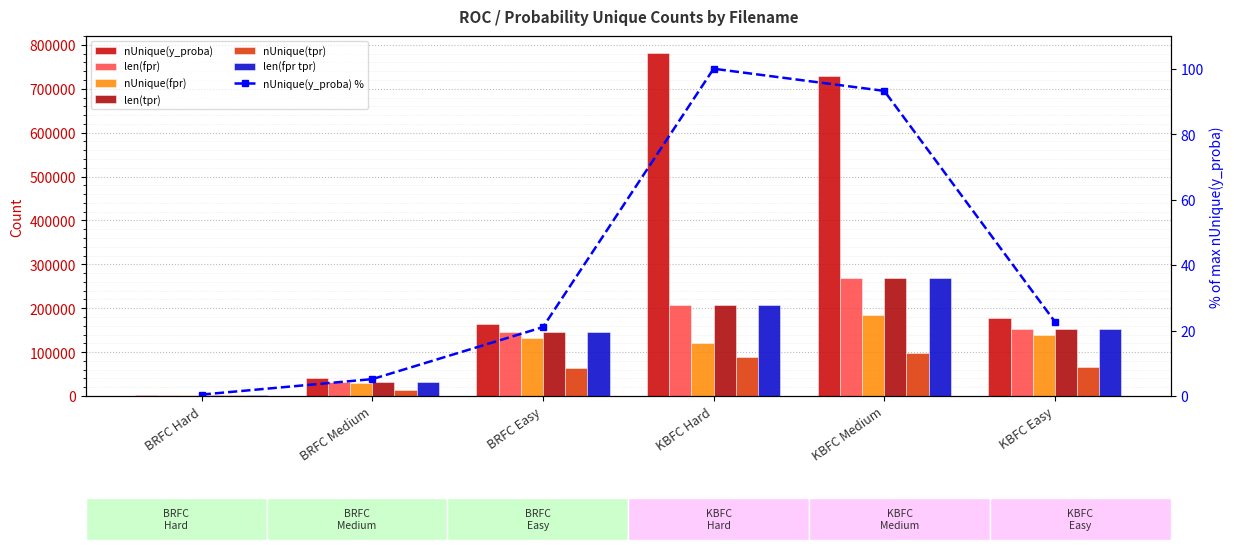

Count the len(fpr) values in the range 32073 to 206312.

4